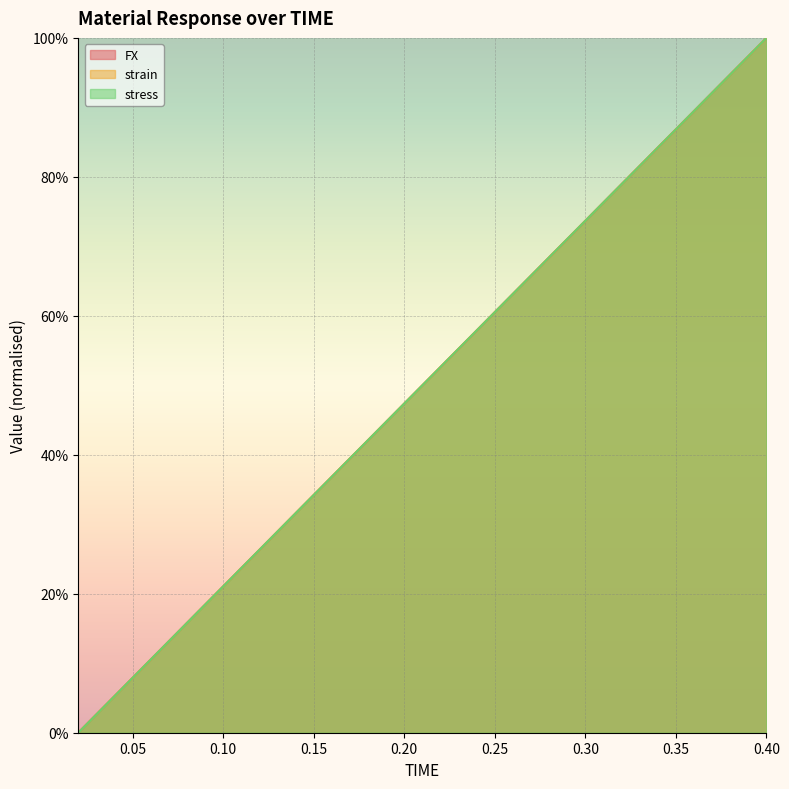

How many intersections are there between stress and strain?

2